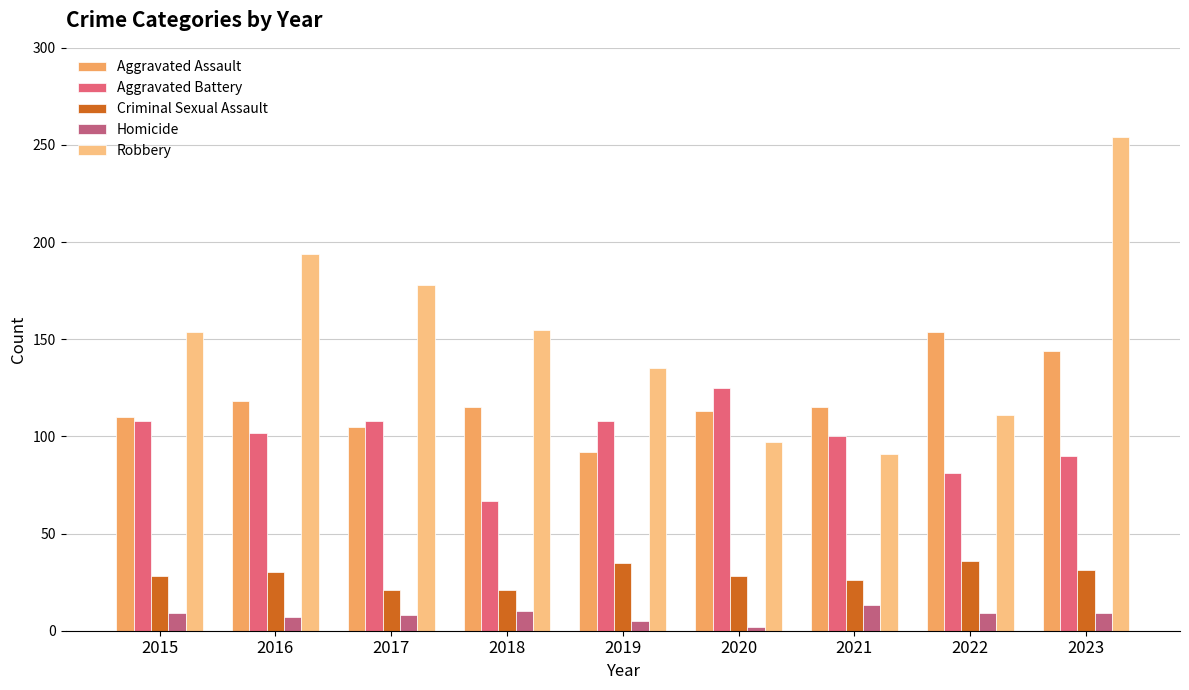

What value does the Homicide series have at 2023?

9